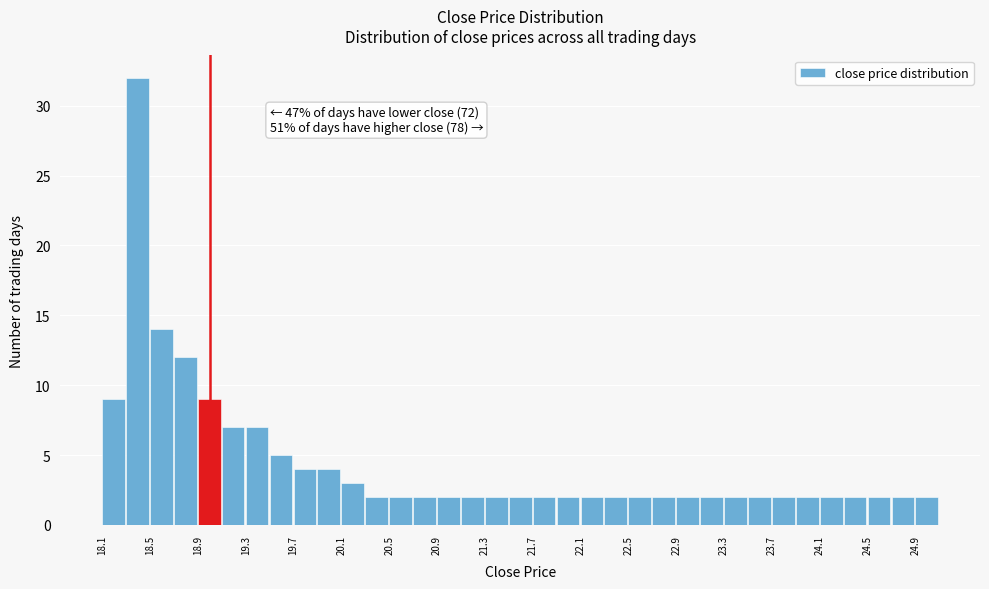

Over which range of the x-axis is the bar tallest?

18.3 to 18.5